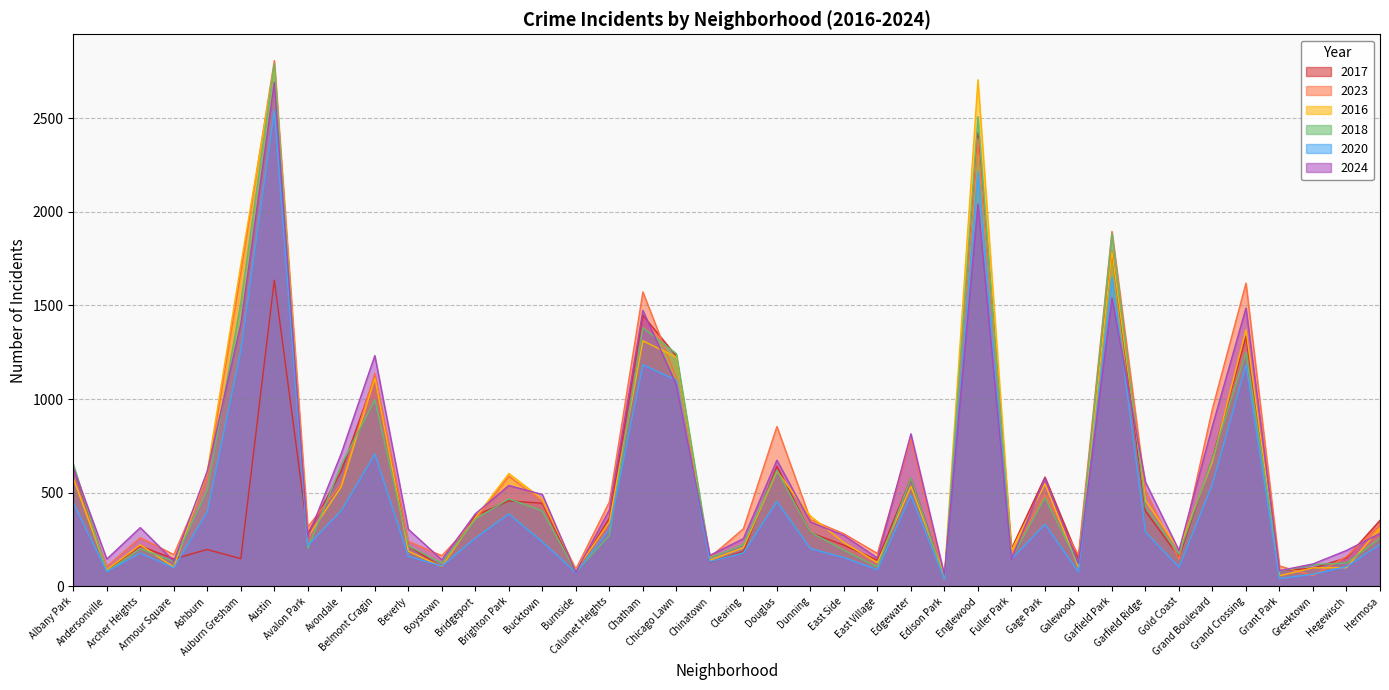

Which series has the widest spread of values?

2023